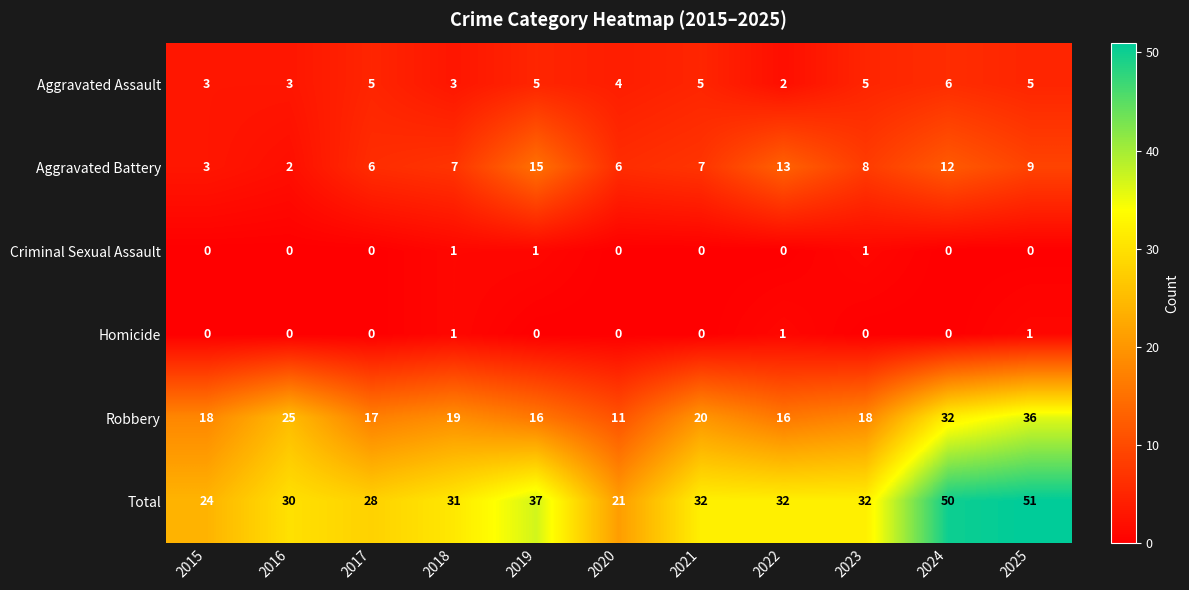

Read the Total value at 2024, to the nearest 5.

50